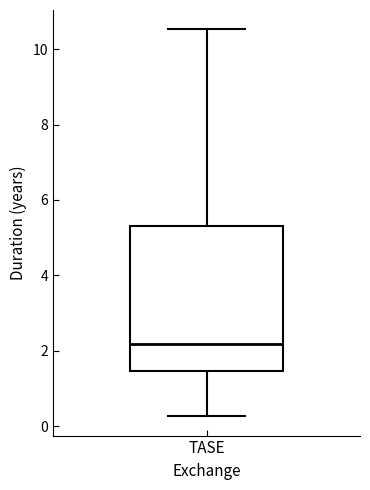

Where does the median line of the box for TASE sit on the y-axis? The values are not printed on the chart, so give them approximately, as read against the axis.

2.2